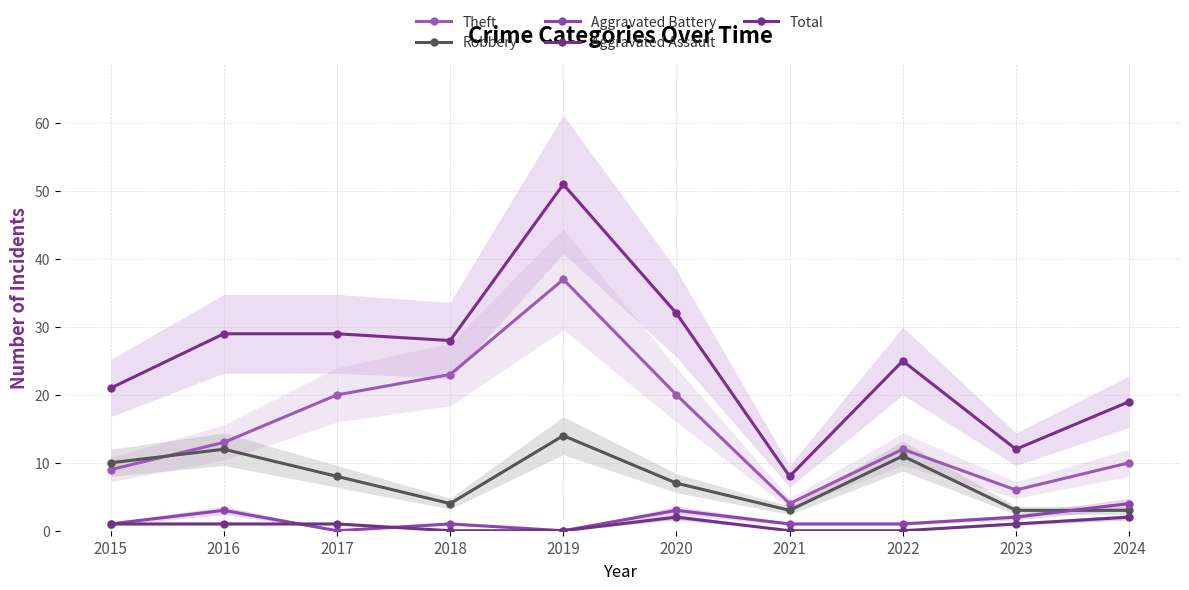

What are all the series names shown in the legend?

Theft, Robbery, Aggravated Battery, Aggravated Assault, Total